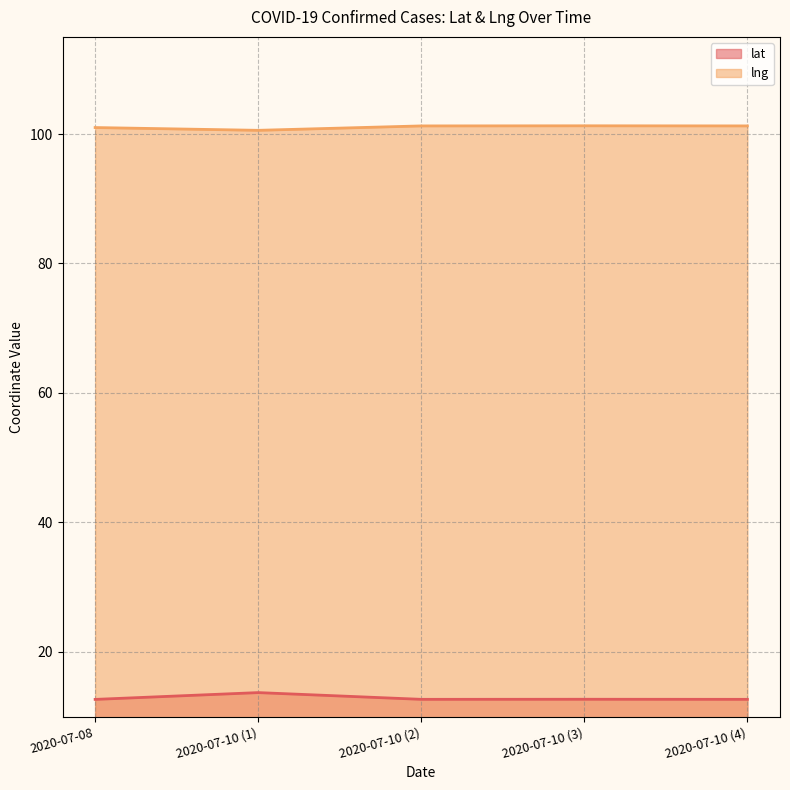

What is the difference between the highest and lowest values at 2020-07-10 (3)?

88.6